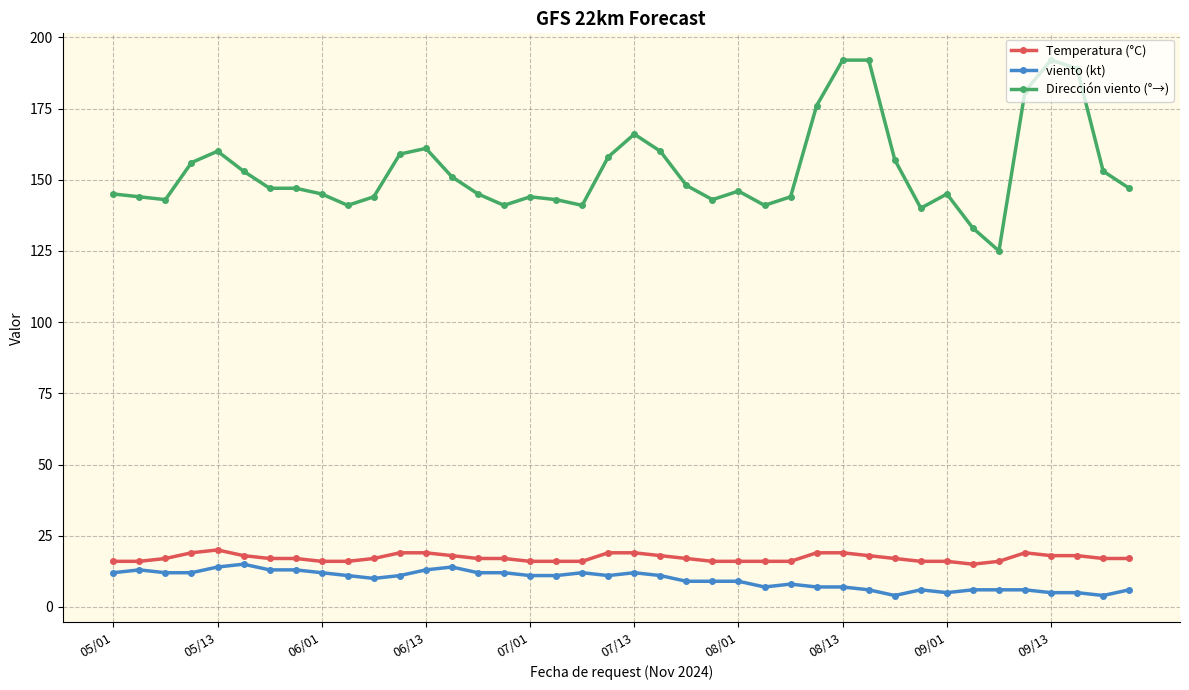

What is the lowest value of the Temperatura (°C) series?

15